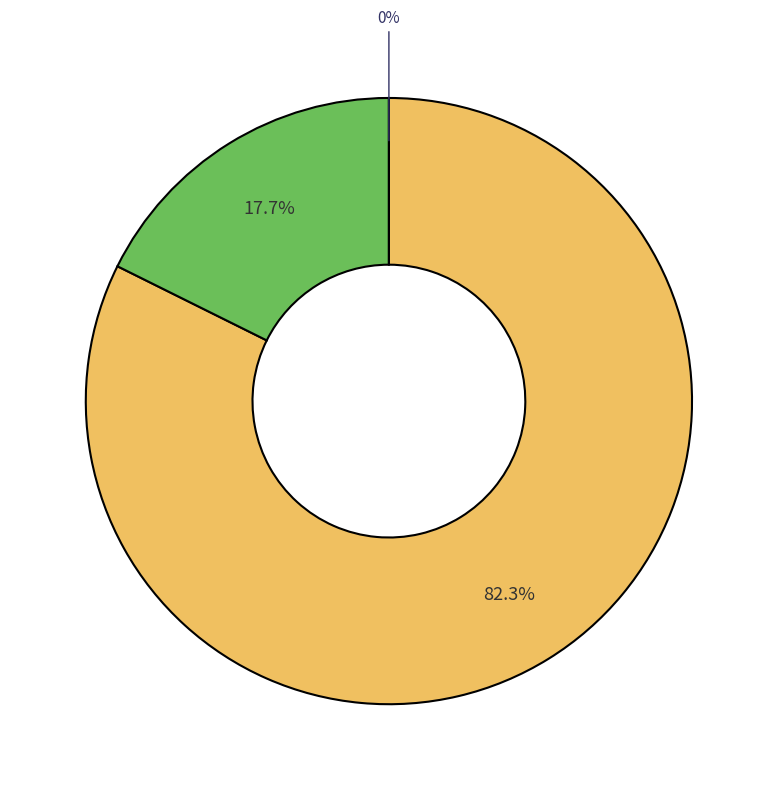

To the nearest percent, what is the combined percentage of countCurrentSuspected and countDied?

82%